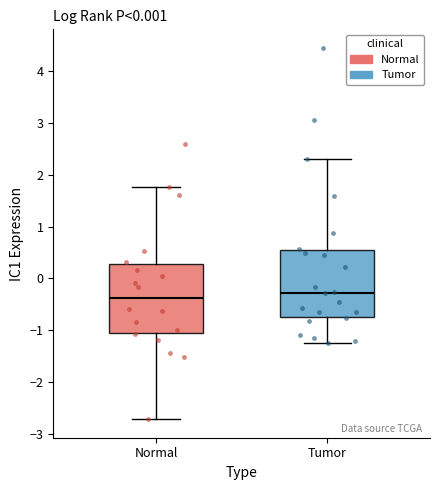

Reading left to right, transcribe this box plot: for each box, give where its median line is, the range the box spans, and where its two whiskers end, as read against the y-axis. The values are not printed on the chart, so give them approximately, as read against the axis.

Normal: median -0.4, box -1.1 to 0.3, whiskers -2.7 to 1.8
Tumor: median -0.3, box -0.7 to 0.5, whiskers -1.2 to 2.3